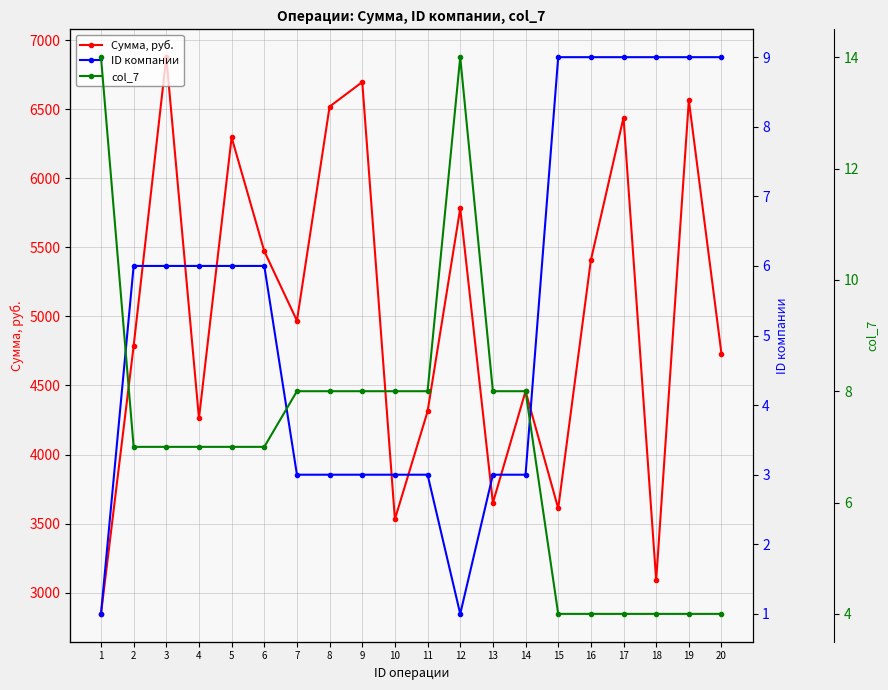

Between 20 and 13, which is larger?

20